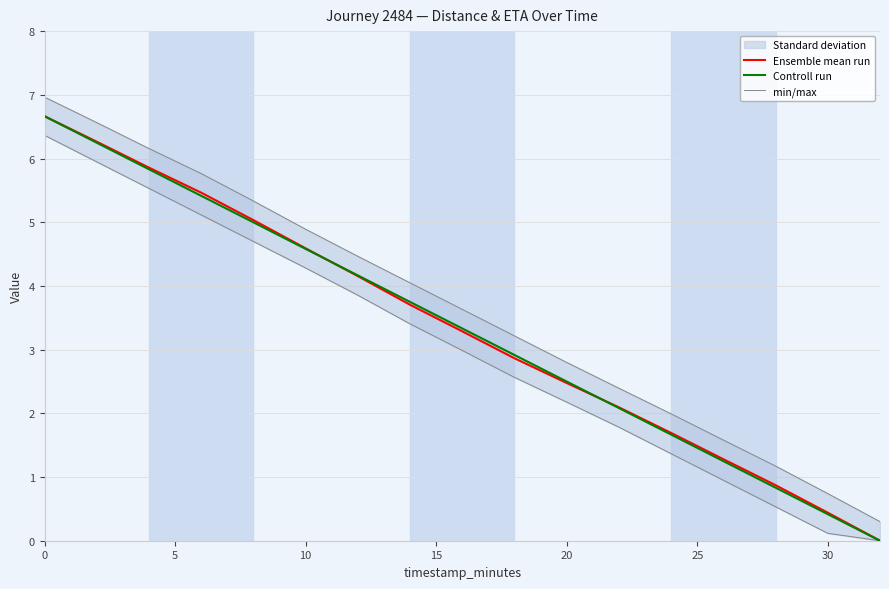

What are all the series names shown in the legend?

Ensemble mean run, Controll run, min/max